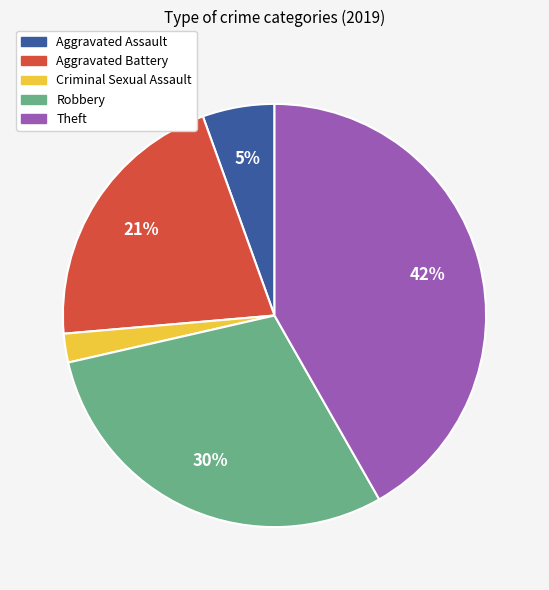

What percentage is the Aggravated Assault slice, to the nearest percent?

5%